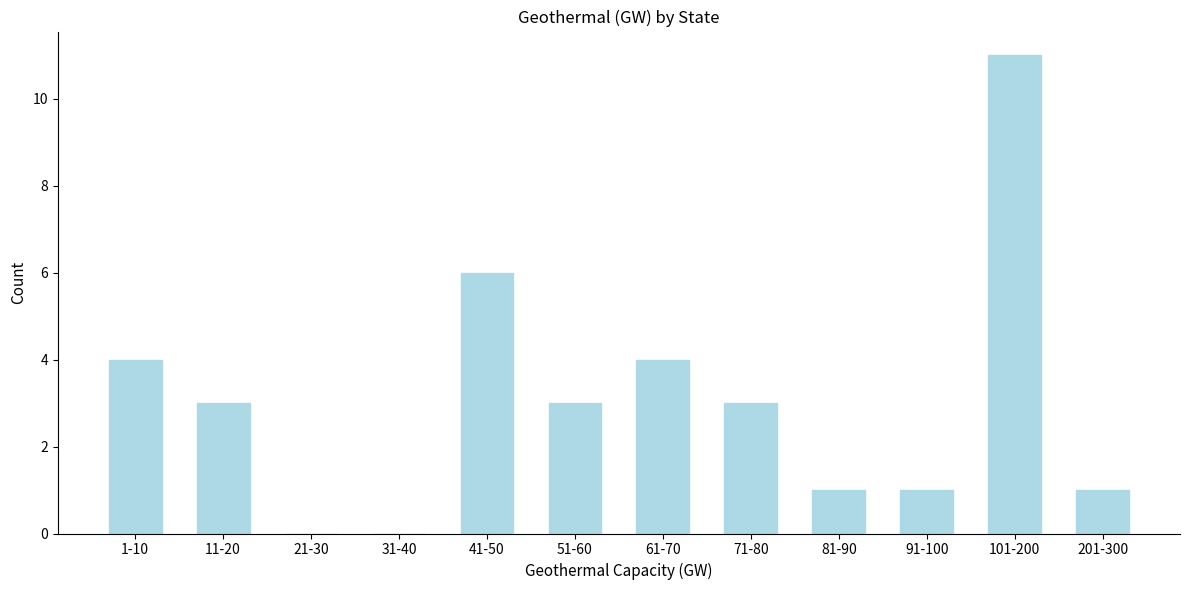

Reading right to left, list all the values displayed in this chart.

201-300=1	101-200=11	91-100=1	81-90=1	71-80=3	61-70=4	51-60=3	41-50=6	31-40=0	21-30=0	11-20=3	1-10=4